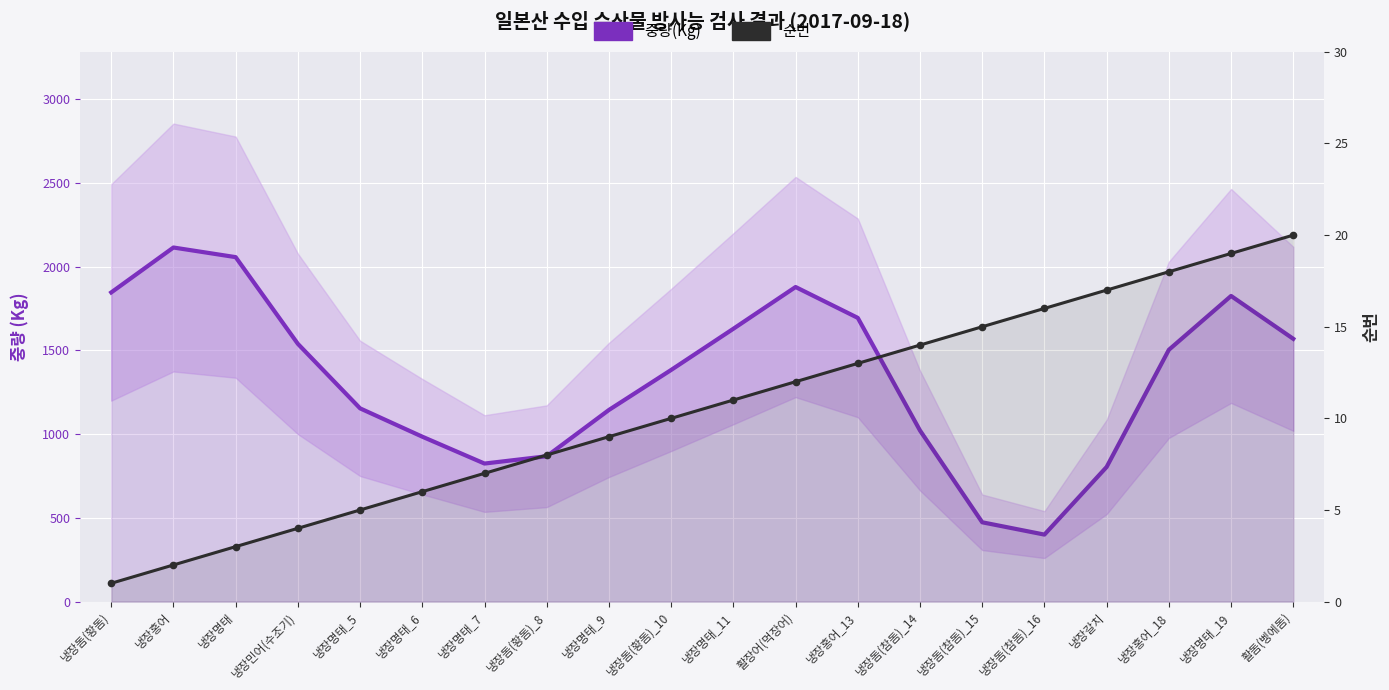

Reading left to right, what are all the values shown in this chart?

중량(Kg): 1845.9	2114.1	2056.6	1538.8	1153.7	984.6	824.2	867.8	1144.2	1383.1	1628.9	1878.2	1693.9	1021.5	473.5	400.0	803.9	1503.3	1824.9	1568.9
순번: 1.0	2.0	3.0	4.0	5.0	6.0	7.0	8.0	9.0	10.0	11.0	12.0	13.0	14.0	15.0	16.0	17.0	18.0	19.0	20.0